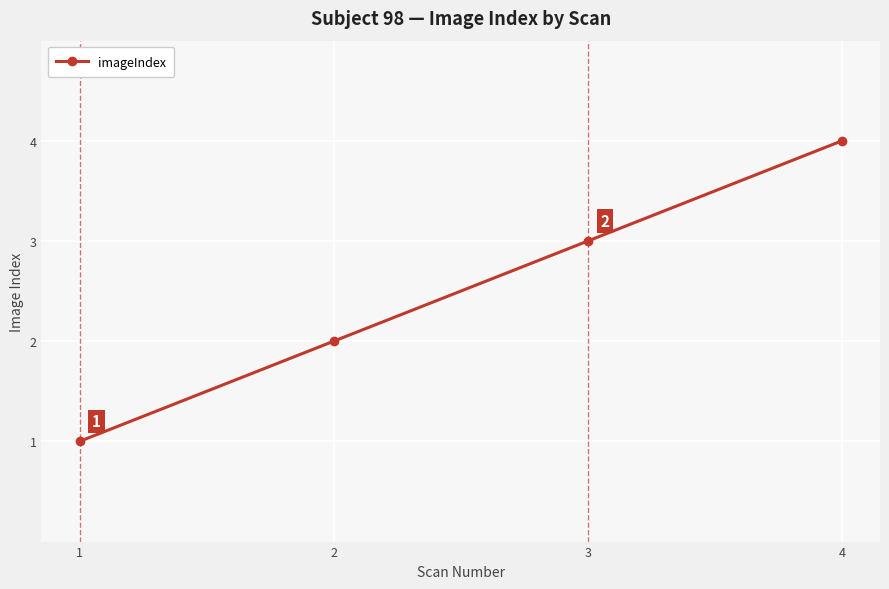

Count the values in the range 2 to 4.

3